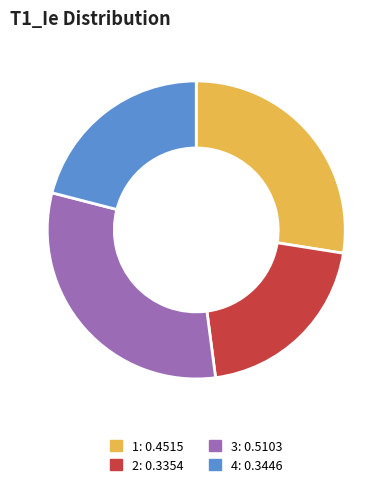

Rank the categories by value from lowest to highest.

2, 4, 1, 3